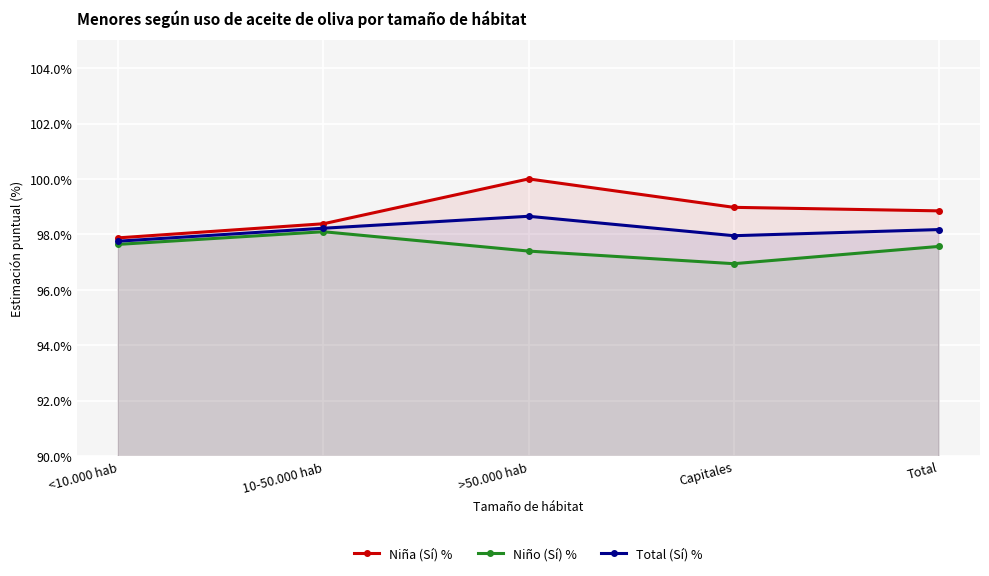

What are all the series names shown in the legend?

Niña (Sí) %, Niño (Sí) %, Total (Sí) %